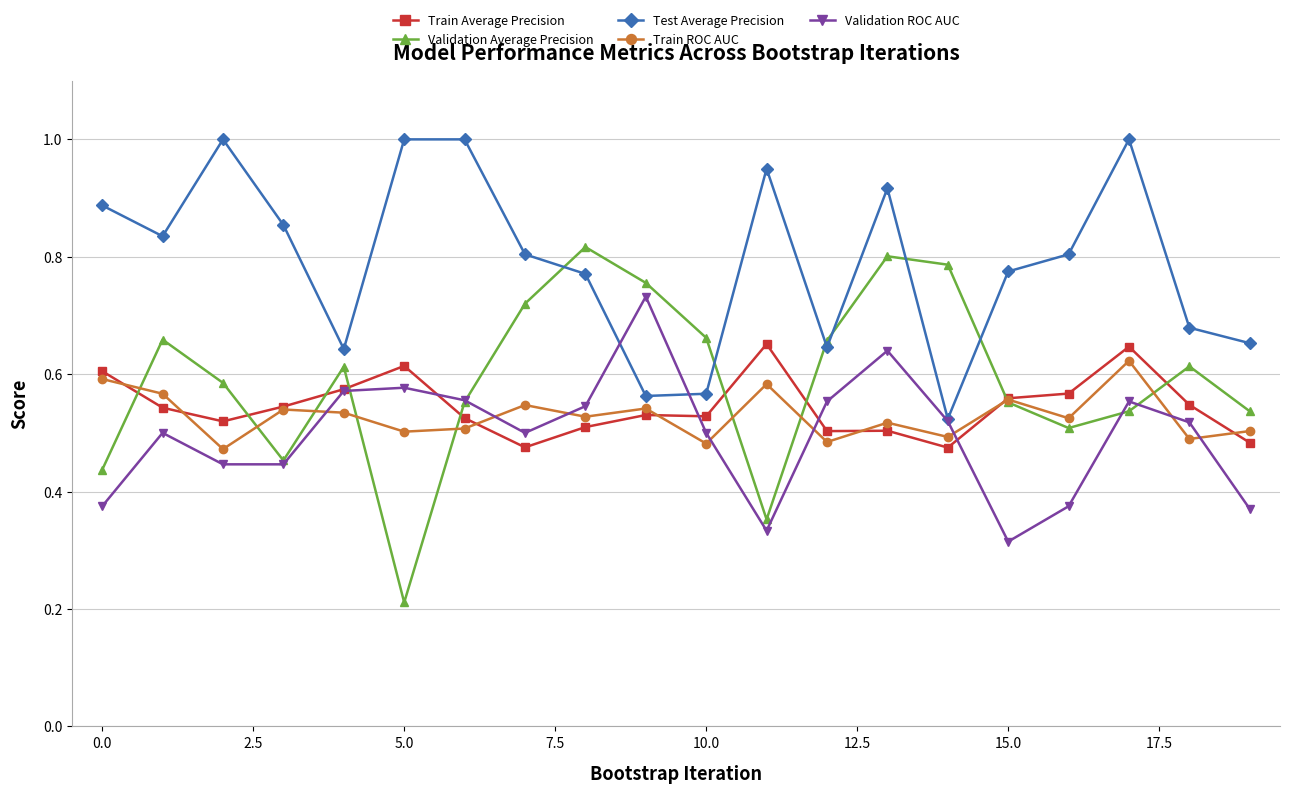

Which series has the largest range (max minus min)?

Validation Average Precision